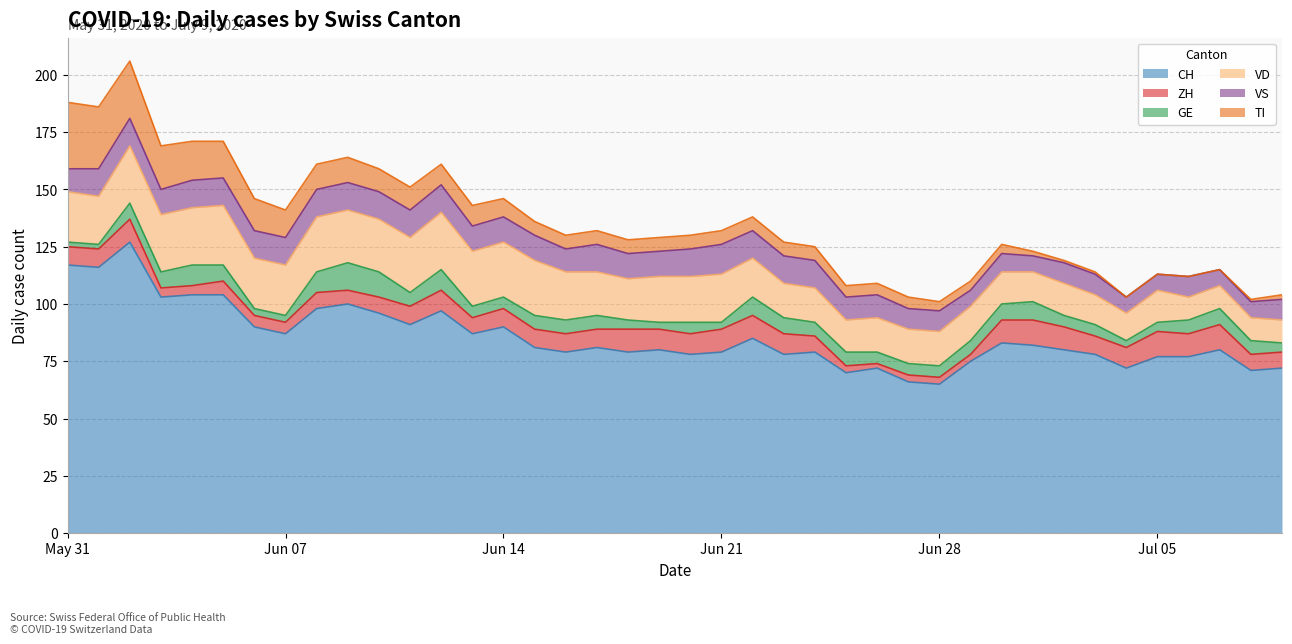

How many interior local peaks does the ZH series have?

8